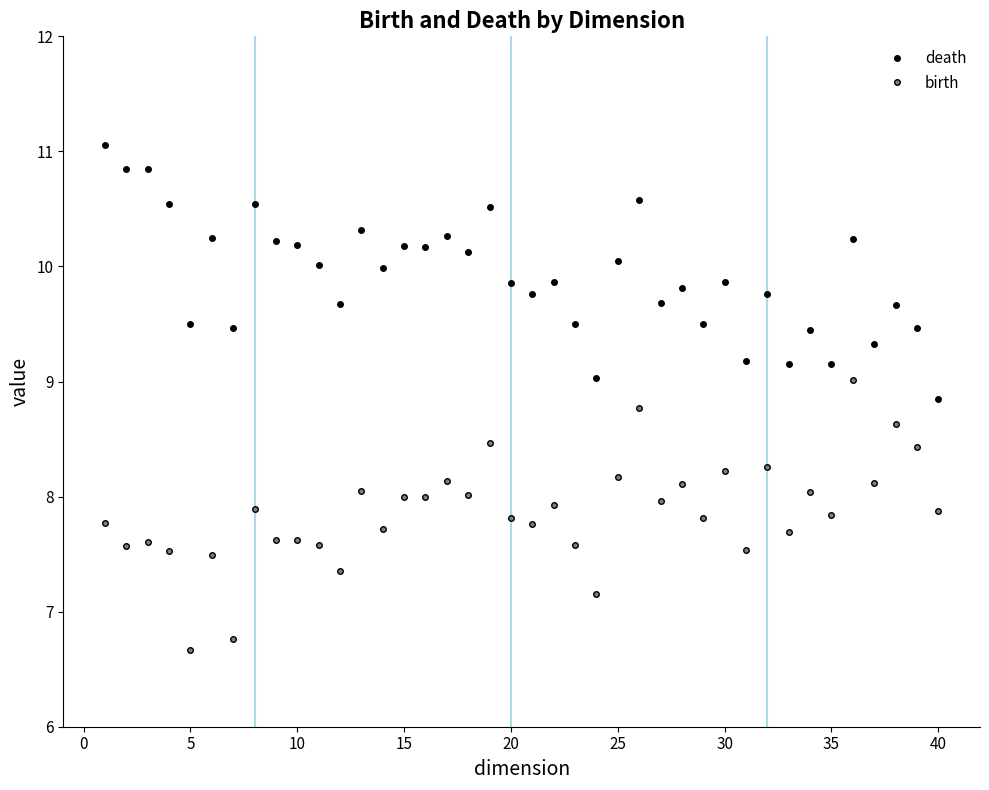

True or false: birth and death intersect in this chart.

False